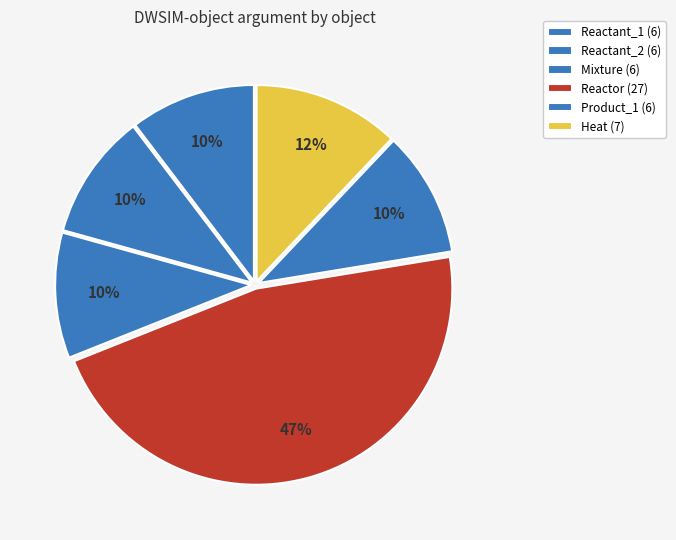

To the nearest percent, what percentage of the pie is Reactant_1?

10%